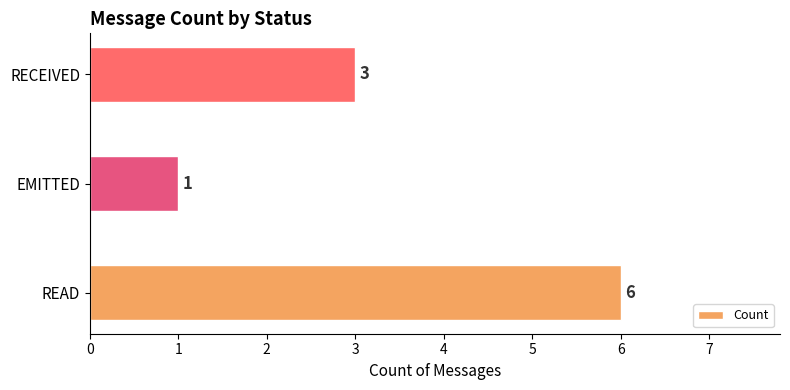

Count the values in the range 1 to 6.

3